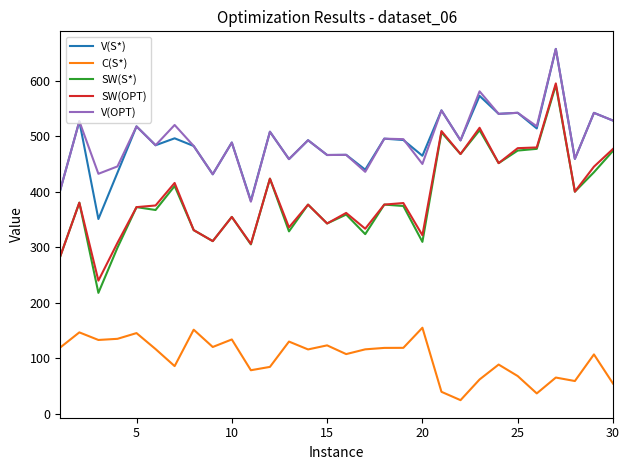

What is the difference between the maximum and minimum values in the SW(OPT) series?

355.2